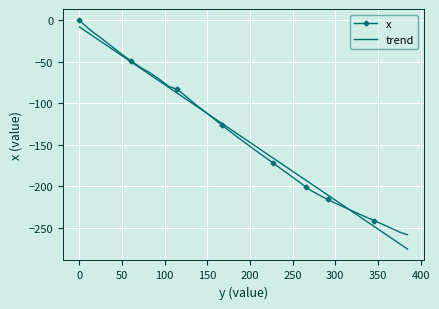

How many values exceed -163?

19